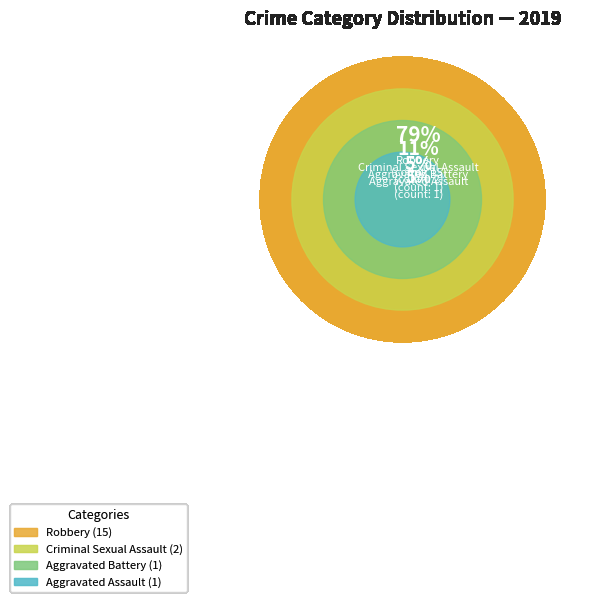

Is Aggravated Assault the majority of the pie?

No